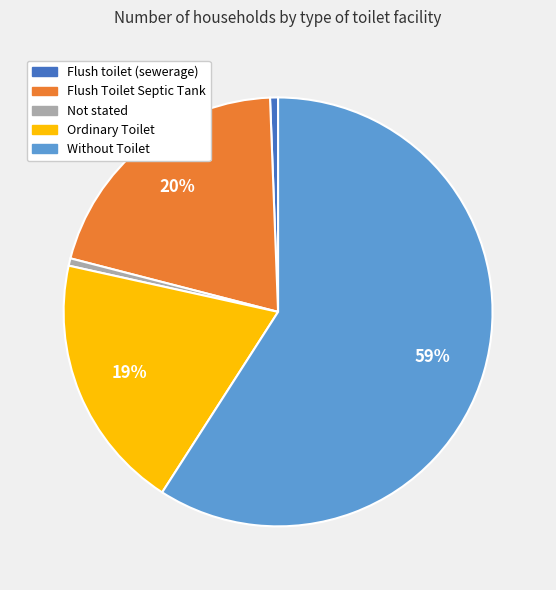

Do Flush toilet (sewerage) and Flush Toilet Septic Tank together represent more than half of the pie?

No